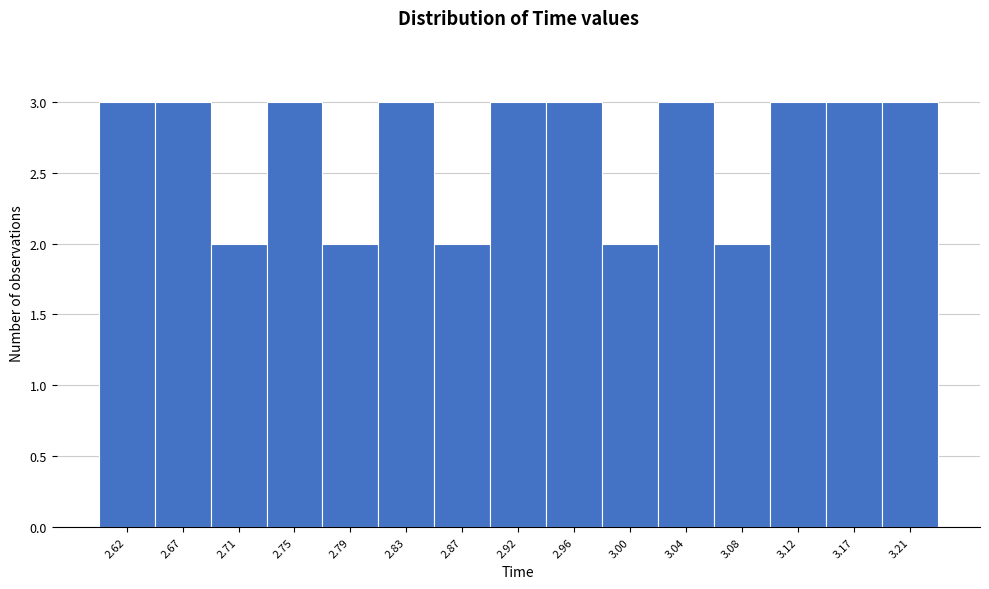

Reading left to right, extract all data points from this chart.

3	3	2	3	2	3	2	3	3	2	3	2	3	3	3